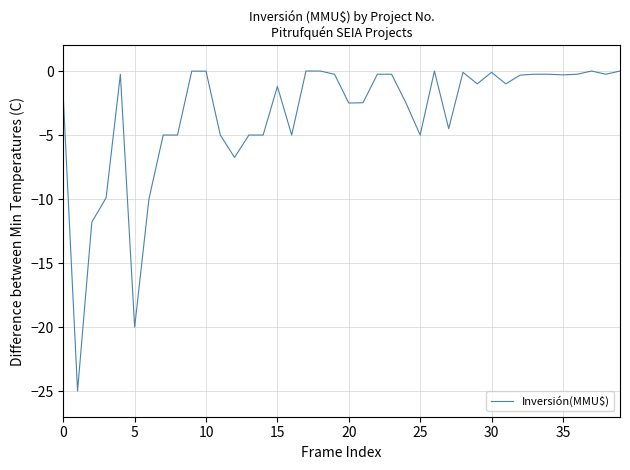

What is the minimum value shown in the chart?

-25.0